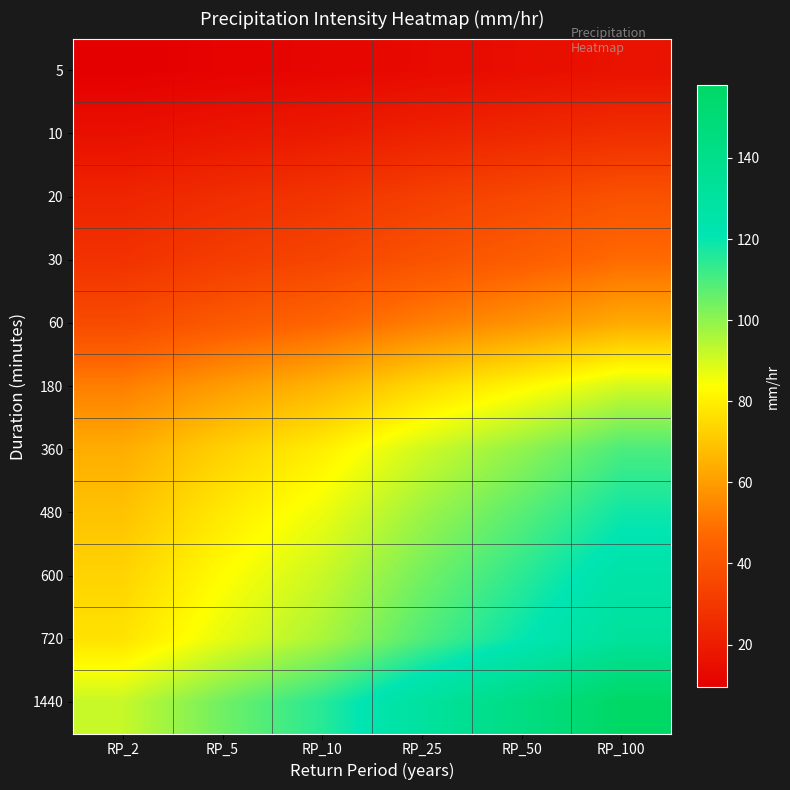

At how many categories does at least one series exceed 14?

6